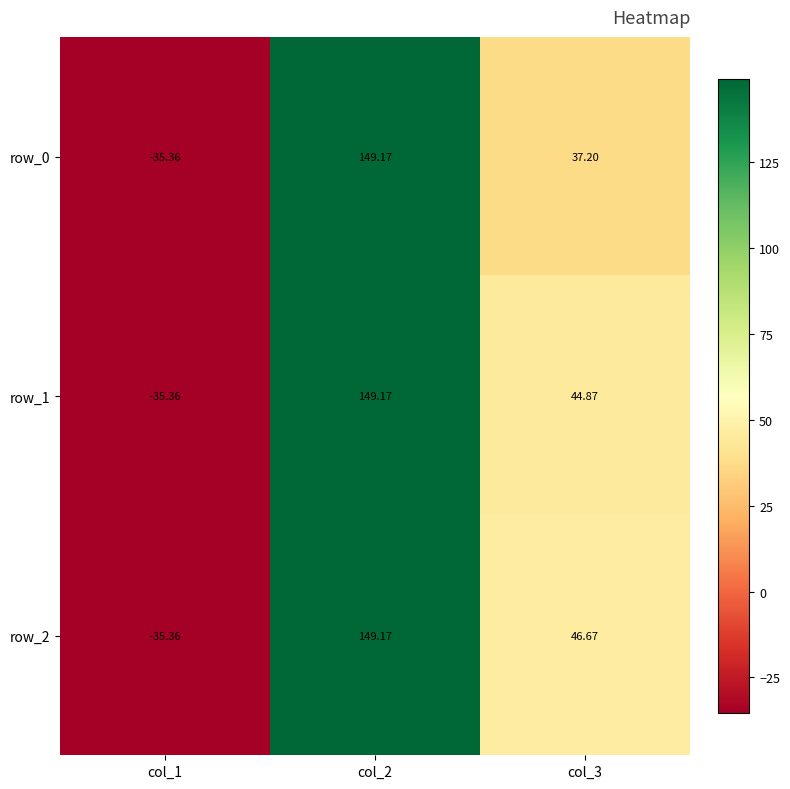

How many data points in row_2 are above 46?

2